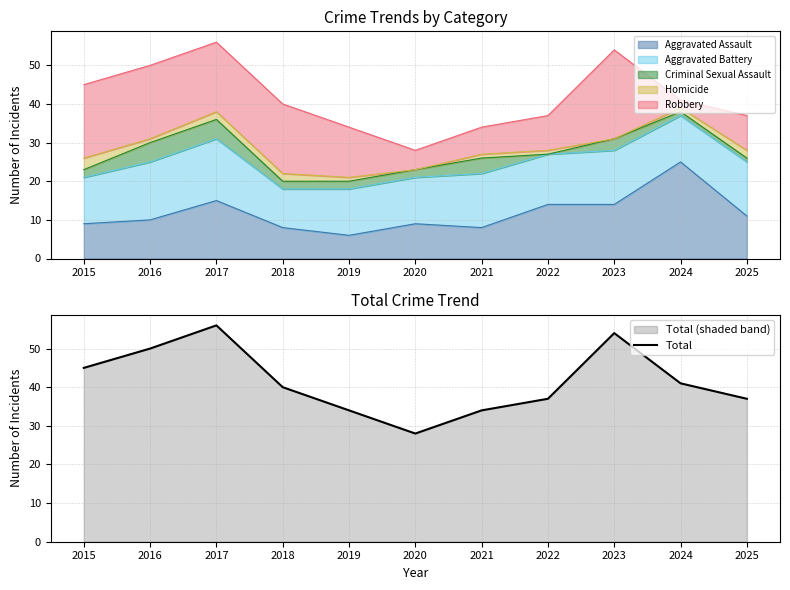

True or false: there are more than 1 points higher than both neighbors.

True